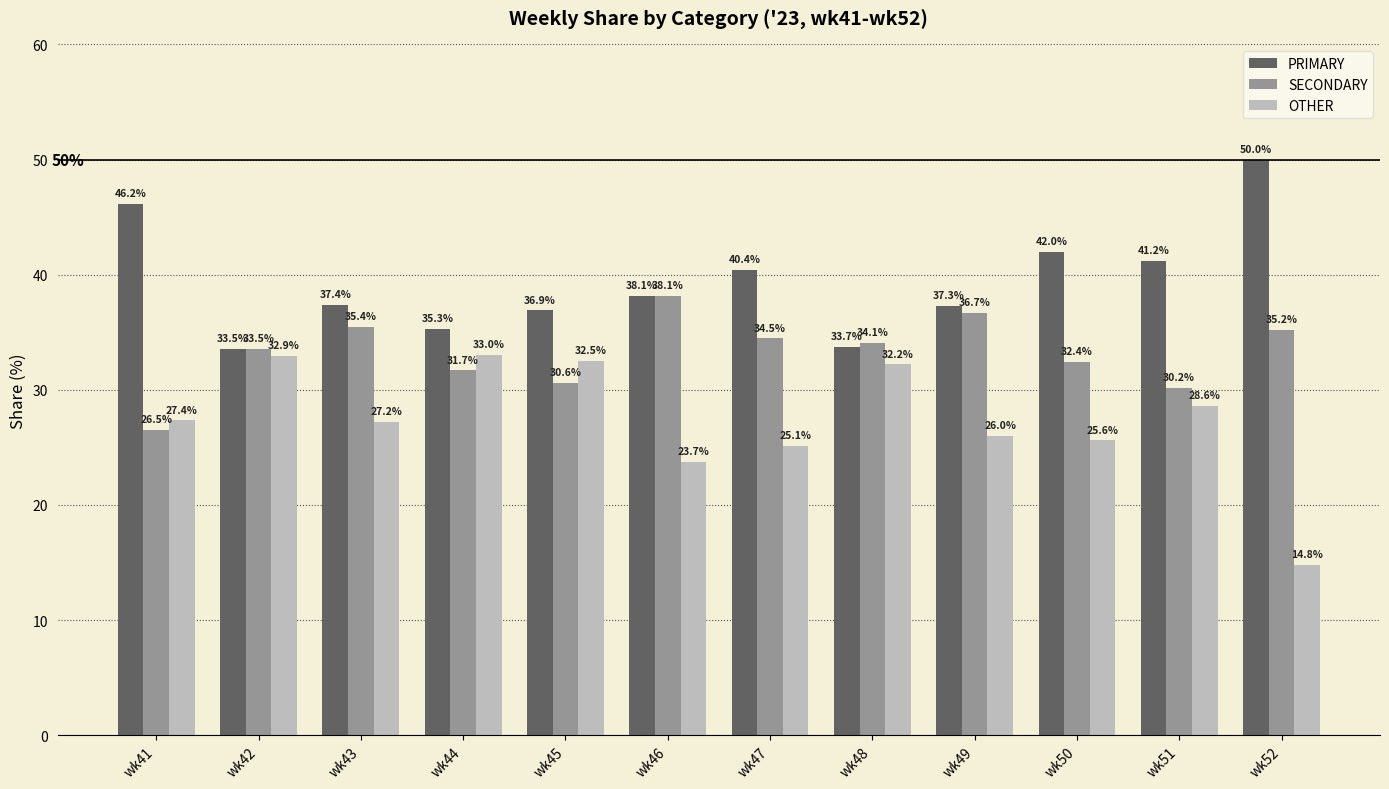

Reading left to right, transcribe all the data shown in this chart.

PRIMARY: 46.2	33.5	37.4	35.3	36.9	38.1	40.4	33.7	37.3	42.0	41.2	50.0
SECONDARY: 26.5	33.5	35.4	31.7	30.6	38.1	34.5	34.1	36.7	32.4	30.2	35.2
OTHER: 27.4	32.9	27.2	33.0	32.5	23.7	25.1	32.2	26.0	25.6	28.6	14.8